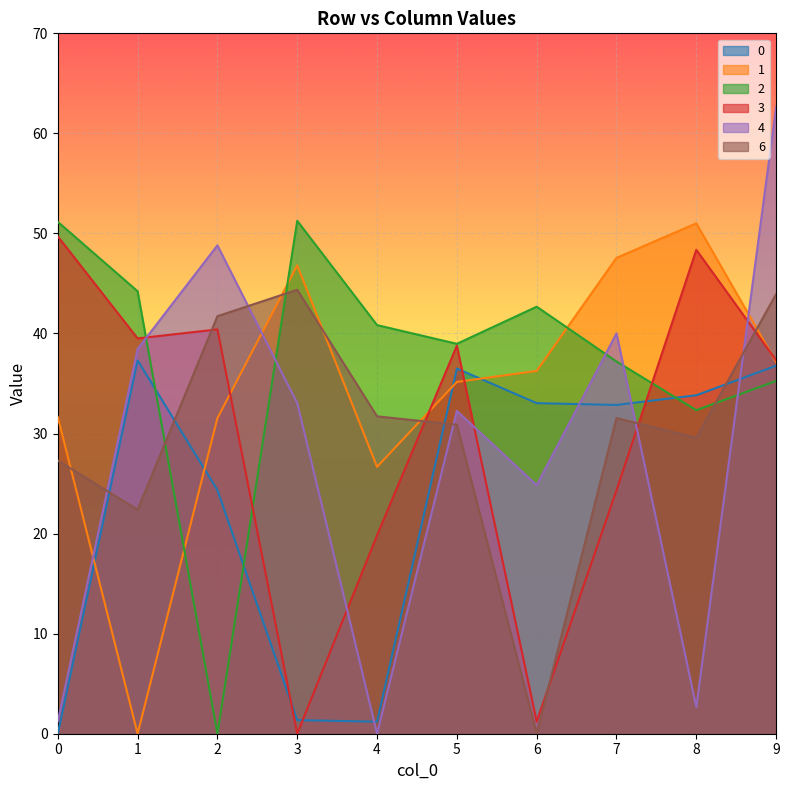

Rank the categories by 4 value from highest to lowest.

9, 2, 7, 1, 3, 5, 6, 8, 0, 4